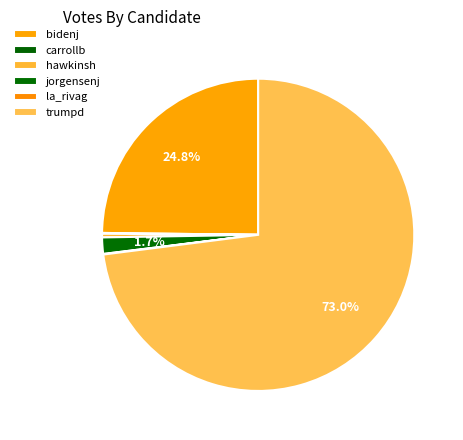

How many segments does this pie chart have?

6